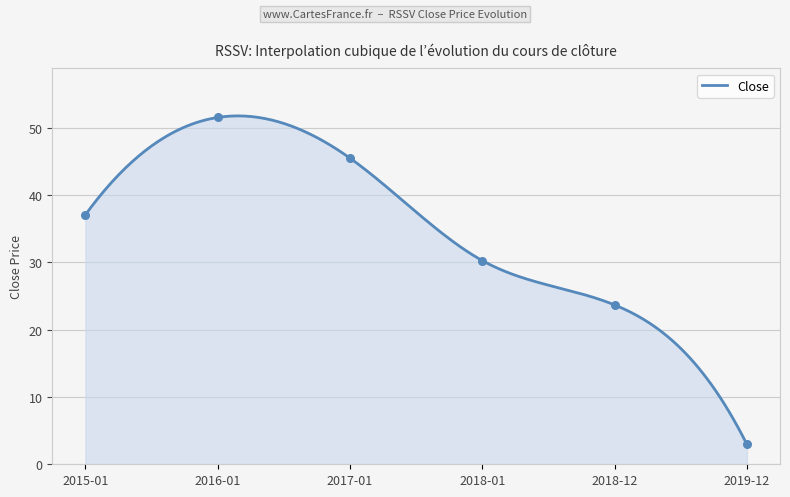

Which has a higher value, 2017-01 or 2018-12?

2017-01